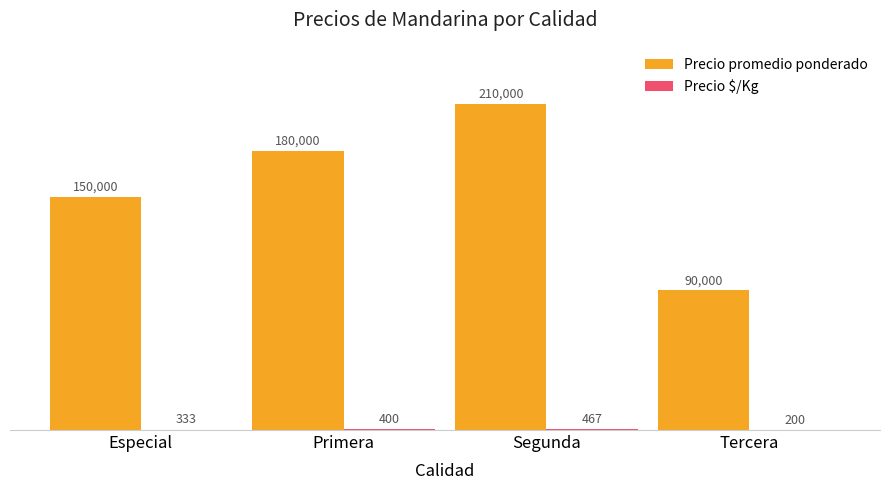

What is the total value across all series at Tercera?

90200